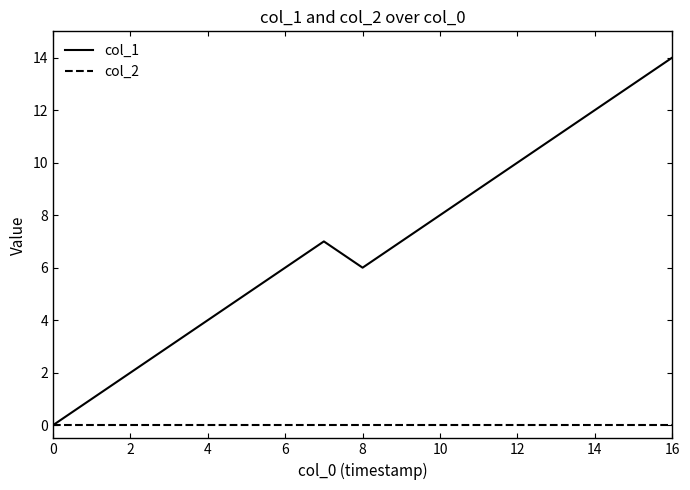

What is the difference between the second highest and second lowest values in the col_1 series?

12